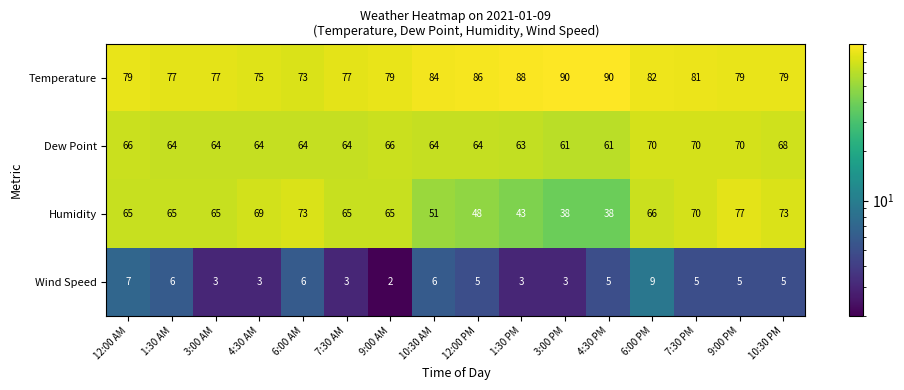

Between 1:30 AM and 12:00 PM, which series saw the biggest shift?

Humidity